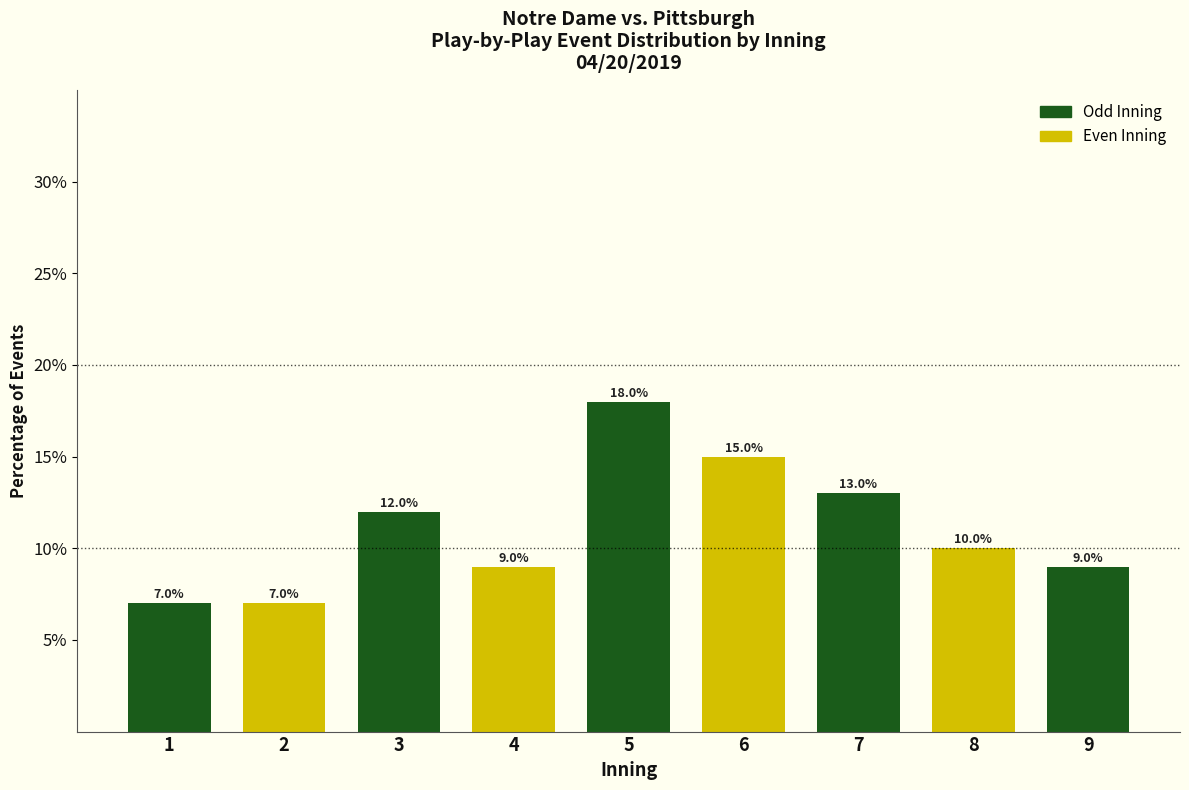

Reading left to right, list all the values displayed in this chart.

7.0	7.0	12.0	9.0	18.0	15.0	13.0	10.0	9.0